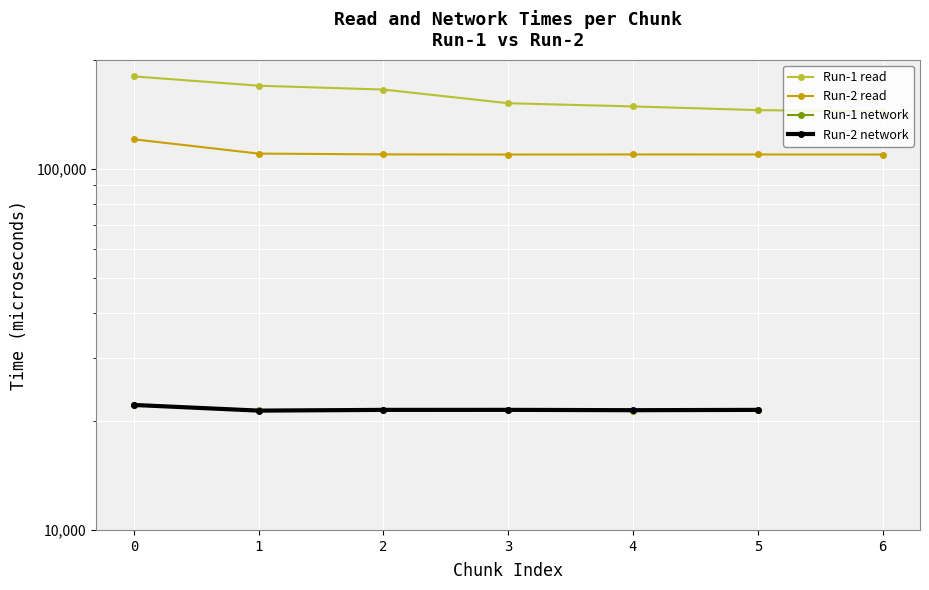

What is the sum of the Run-2 read values at 5 and 3?

219070.0